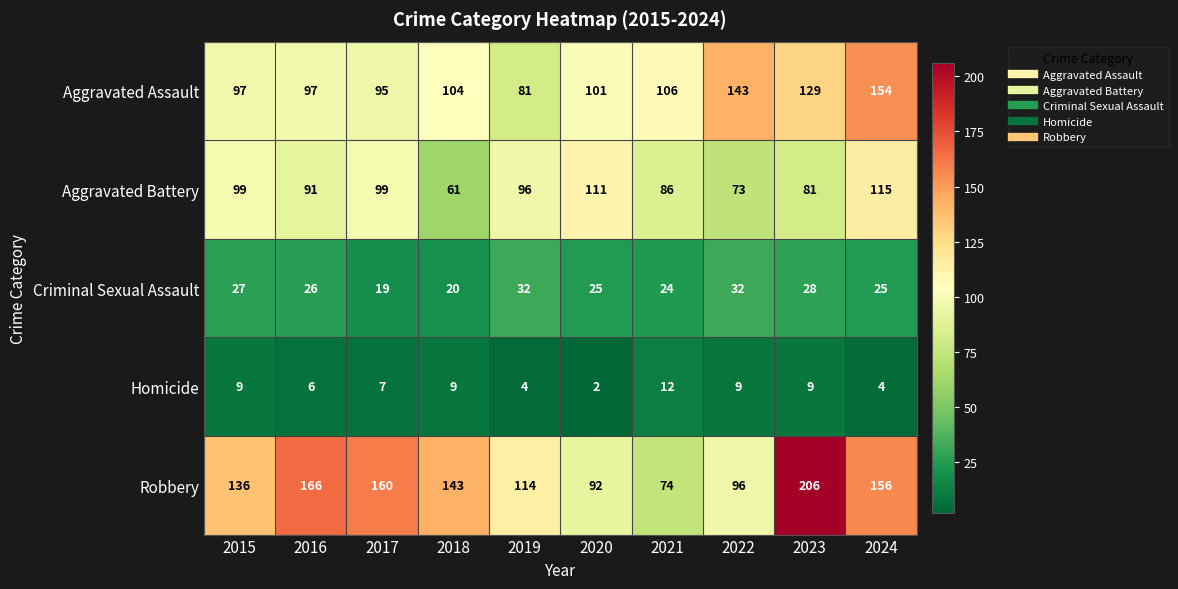

Which series has the widest spread of values?

Robbery